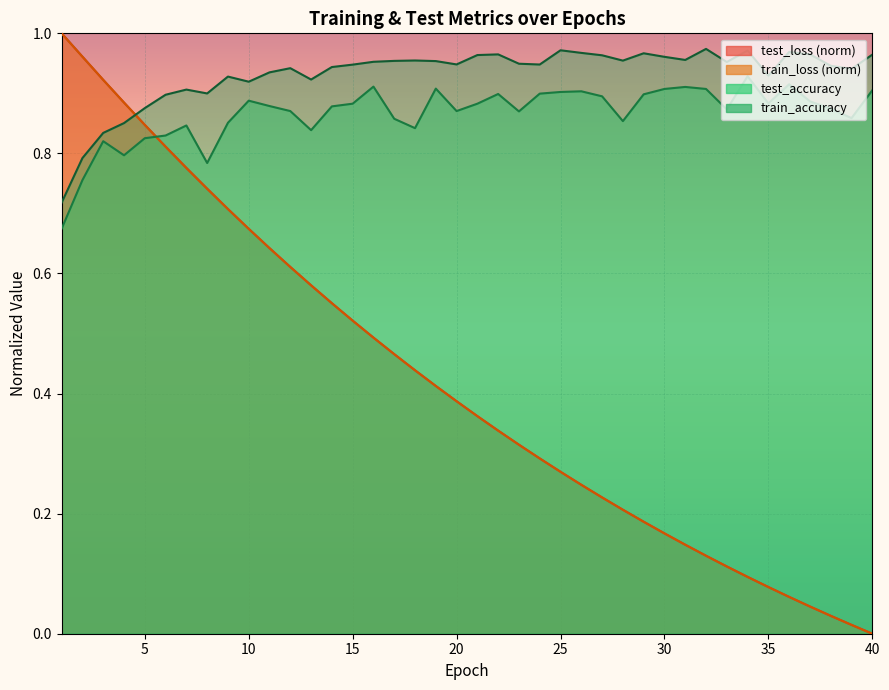

Reading left to right, extract all data points from this chart.

test_loss: 1.0	1.0	0.9	0.9	0.8	0.8	0.8	0.7	0.7	0.7	0.6	0.6	0.6	0.6	0.5	0.5	0.5	0.4	0.4	0.4	0.4	0.3	0.3	0.3	0.3	0.2	0.2	0.2	0.2	0.2	0.1	0.1	0.1	0.1	0.1	0.1	0.0	0.0	0.0	0.0
train_loss: 1.0	1.0	0.9	0.9	0.8	0.8	0.8	0.7	0.7	0.7	0.6	0.6	0.6	0.6	0.5	0.5	0.5	0.4	0.4	0.4	0.4	0.3	0.3	0.3	0.3	0.2	0.2	0.2	0.2	0.2	0.1	0.1	0.1	0.1	0.1	0.1	0.0	0.0	0.0	0.0
test_accuracy: 0.7	0.8	0.8	0.8	0.8	0.8	0.8	0.8	0.9	0.9	0.9	0.9	0.8	0.9	0.9	0.9	0.9	0.8	0.9	0.9	0.9	0.9	0.9	0.9	0.9	0.9	0.9	0.9	0.9	0.9	0.9	0.9	0.9	0.9	0.9	0.9	0.9	0.9	0.9	0.9
train_accuracy: 0.7	0.8	0.8	0.9	0.9	0.9	0.9	0.9	0.9	0.9	0.9	0.9	0.9	0.9	0.9	1.0	1.0	1.0	1.0	0.9	1.0	1.0	0.9	0.9	1.0	1.0	1.0	1.0	1.0	1.0	1.0	1.0	1.0	1.0	0.9	1.0	1.0	0.9	0.9	1.0